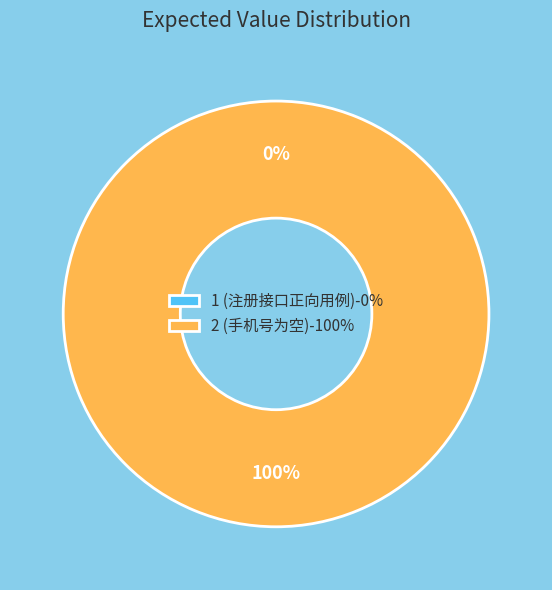

Is 2 (手机号为空) the majority of the pie?

Yes